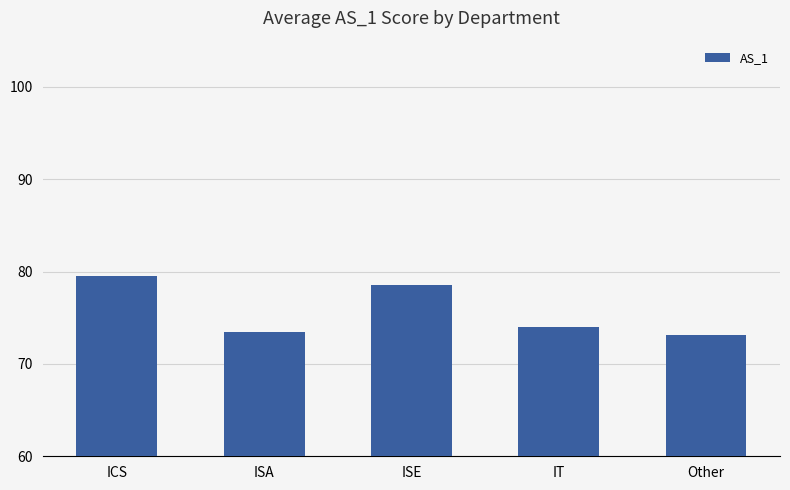

Reading right to left, what are all the values shown in this chart?

Other=73.1	IT=74.0	ISE=78.5	ISA=73.5	ICS=79.5